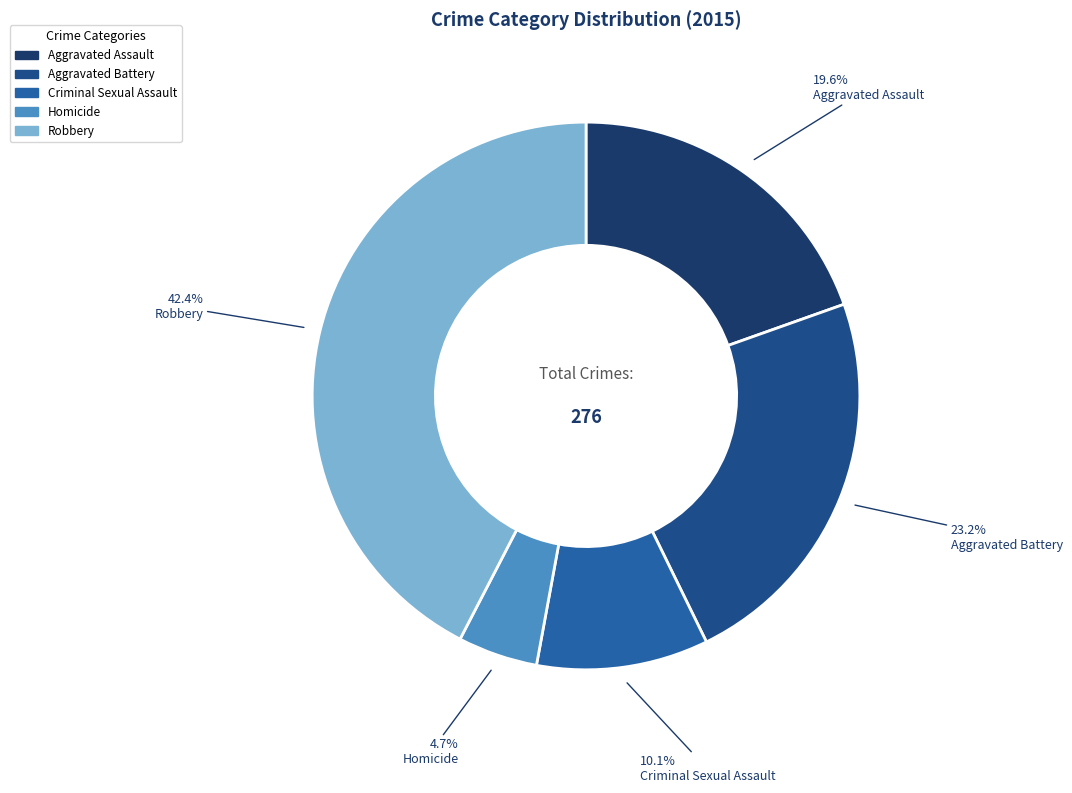

To the nearest percent, what is the combined percentage of Robbery and Aggravated Battery?

66%